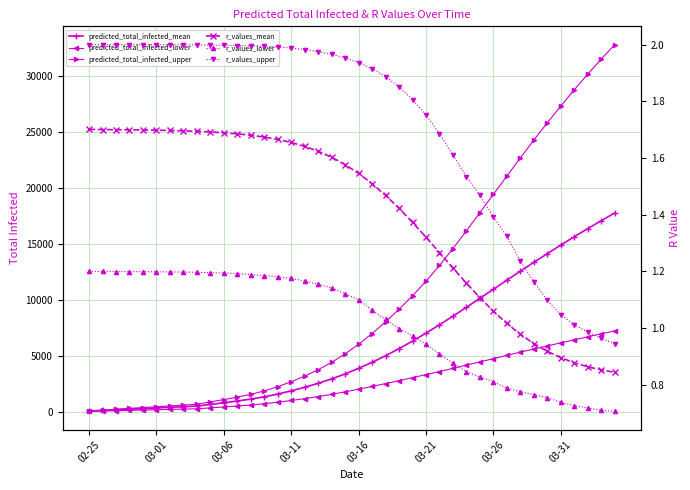

True or false: predicted_total_infected_lower and r_values_lower intersect in this chart.

False